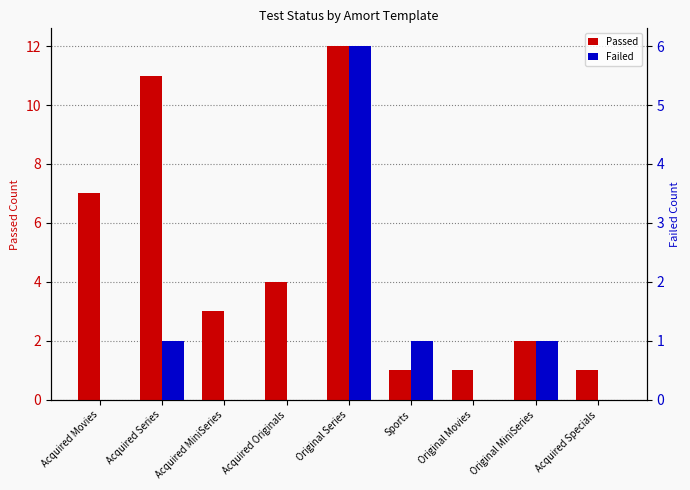

What is the average value of the Failed series?

1